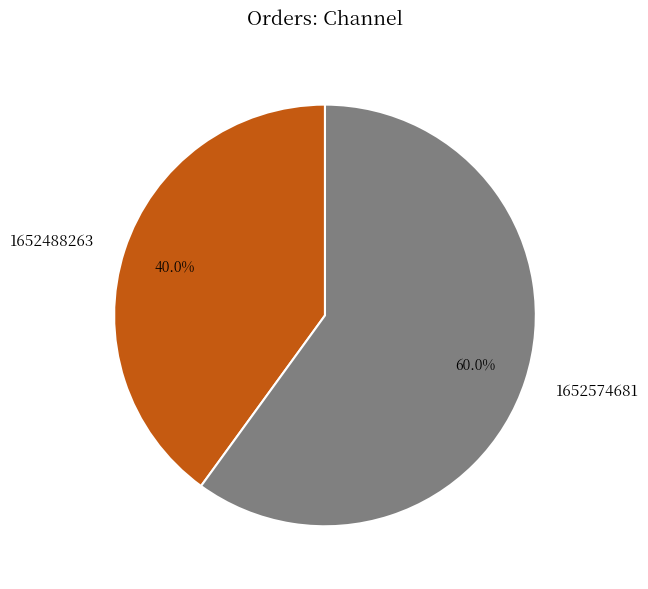

Is 1652574681 the majority of the pie?

Yes